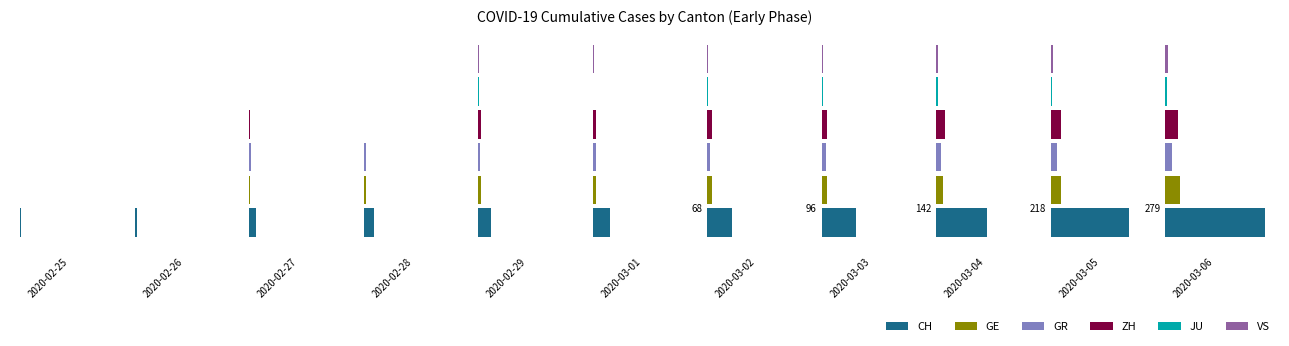

Does the chart contain any negative values?

No